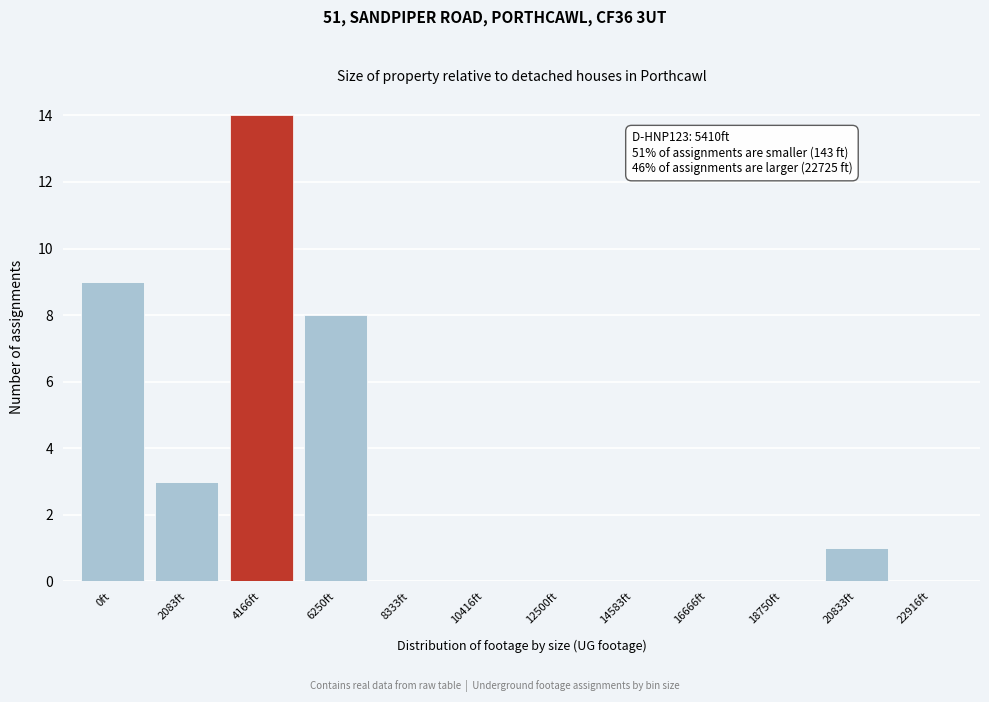

Reading left to right, extract all data points from this chart.

0ft=9	2083ft=3	4166ft=14	6250ft=8	8333ft=0	10416ft=0	12500ft=0	14583ft=0	16666ft=0	18750ft=0	20833ft=1	22916ft=0